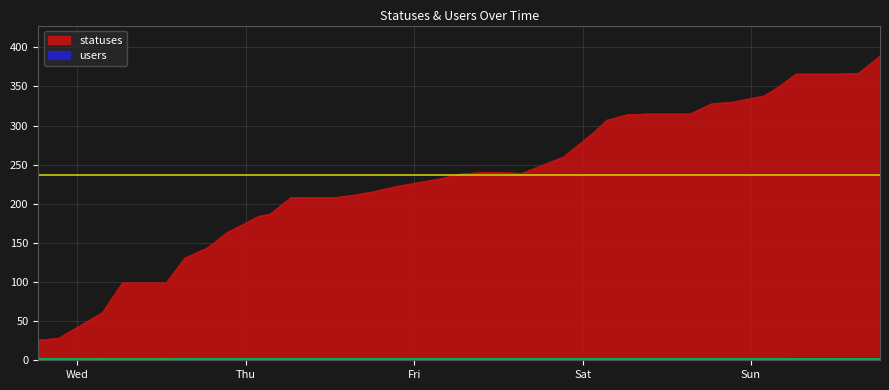

True or false: users and statuses intersect in this chart.

False